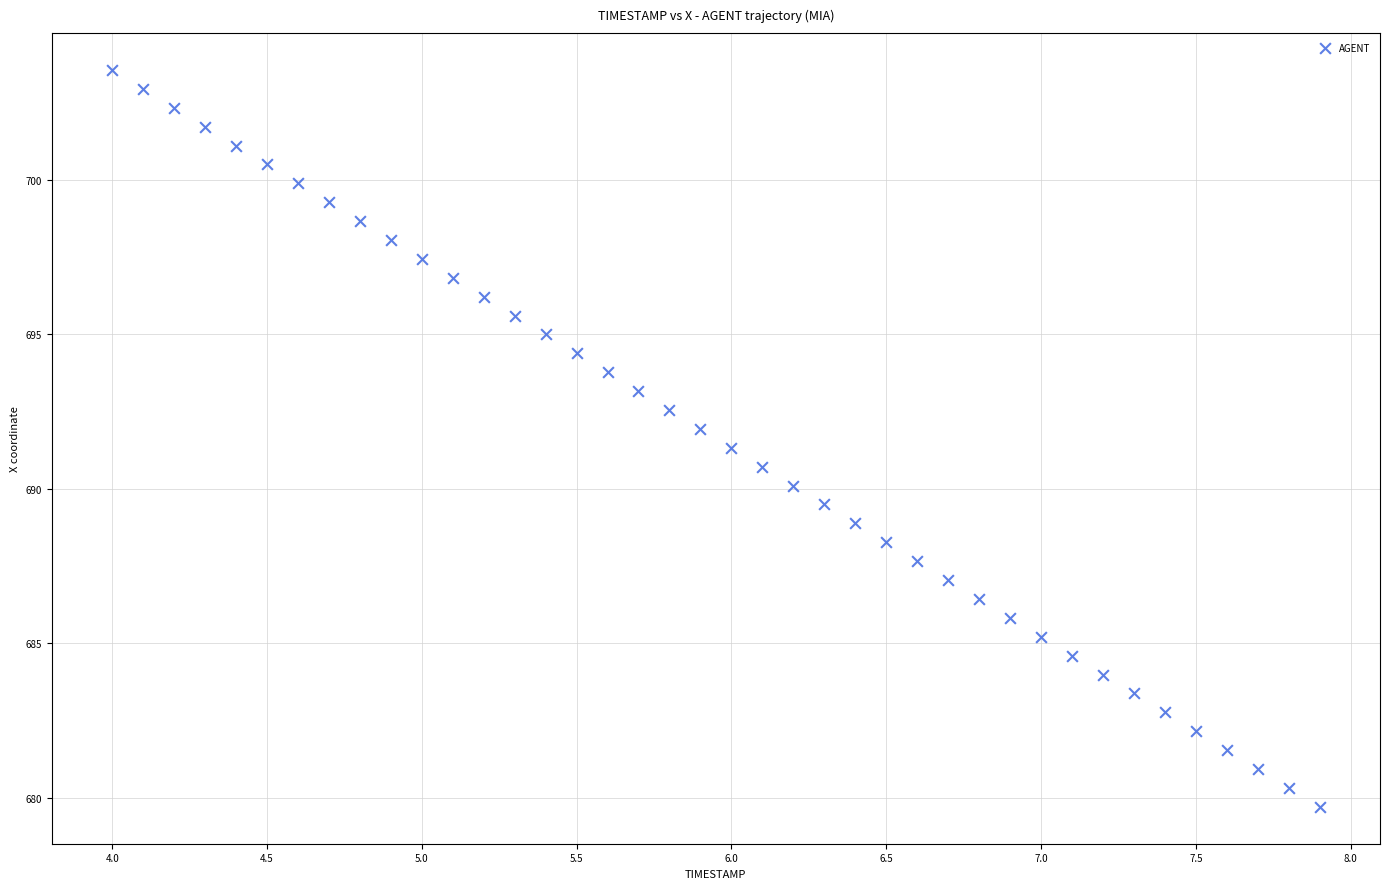

What is the range of X values (max minus min)?

3.9